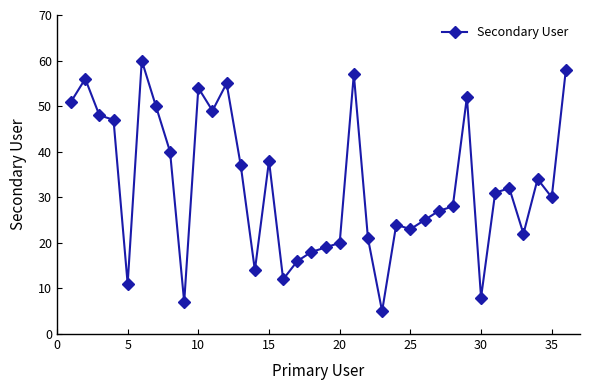

What is the greatest value displayed?

60